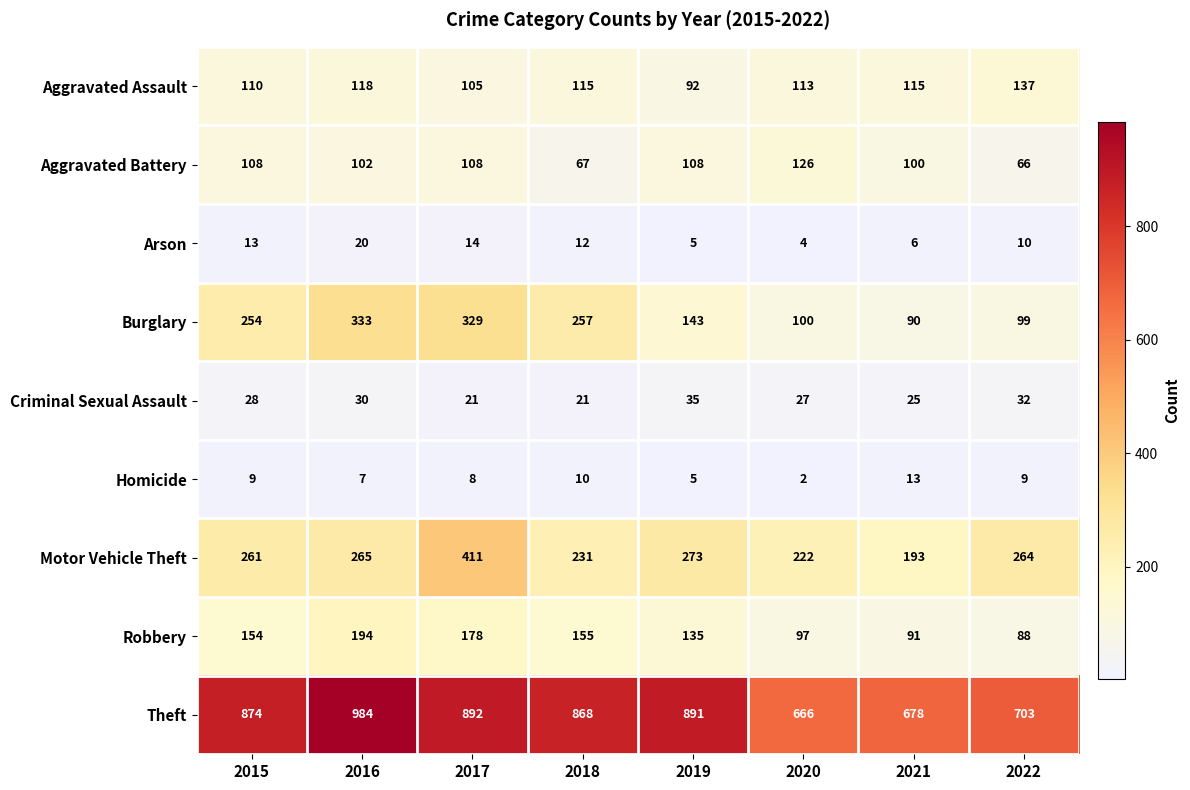

Rank the series by their maximum value, from lowest to highest.

Homicide, Arson, Criminal Sexual Assault, Aggravated Battery, Aggravated Assault, Robbery, Burglary, Motor Vehicle Theft, Theft